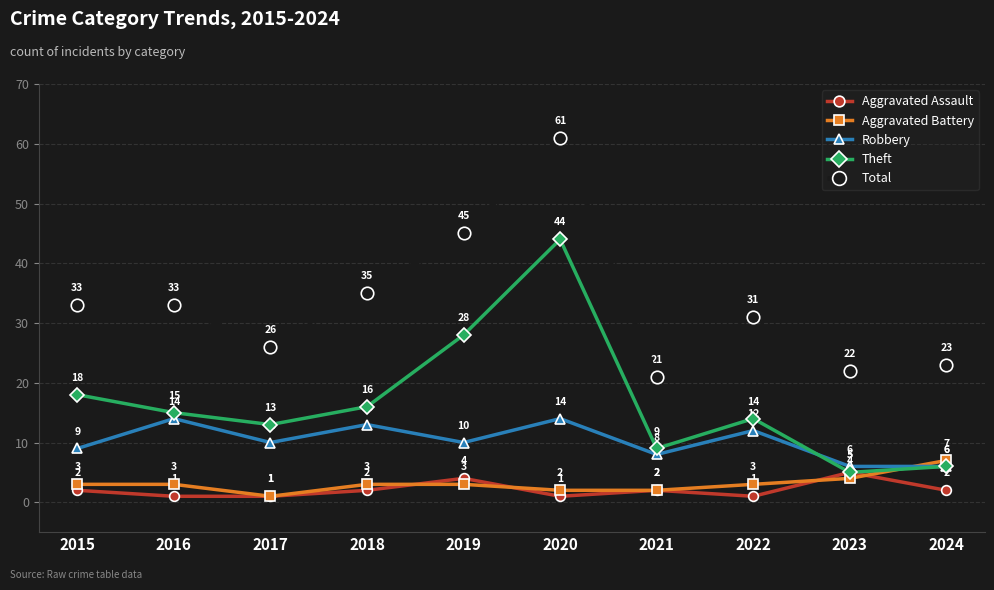

Reading left to right, extract all data points from this chart.

Aggravated Assault: 2	1	1	2	4	1	2	1	5	2
Aggravated Battery: 3	3	1	3	3	2	2	3	4	7
Robbery: 9	14	10	13	10	14	8	12	6	6
Theft: 18	15	13	16	28	44	9	14	5	6
Total: 33	33	26	35	45	61	21	31	22	23